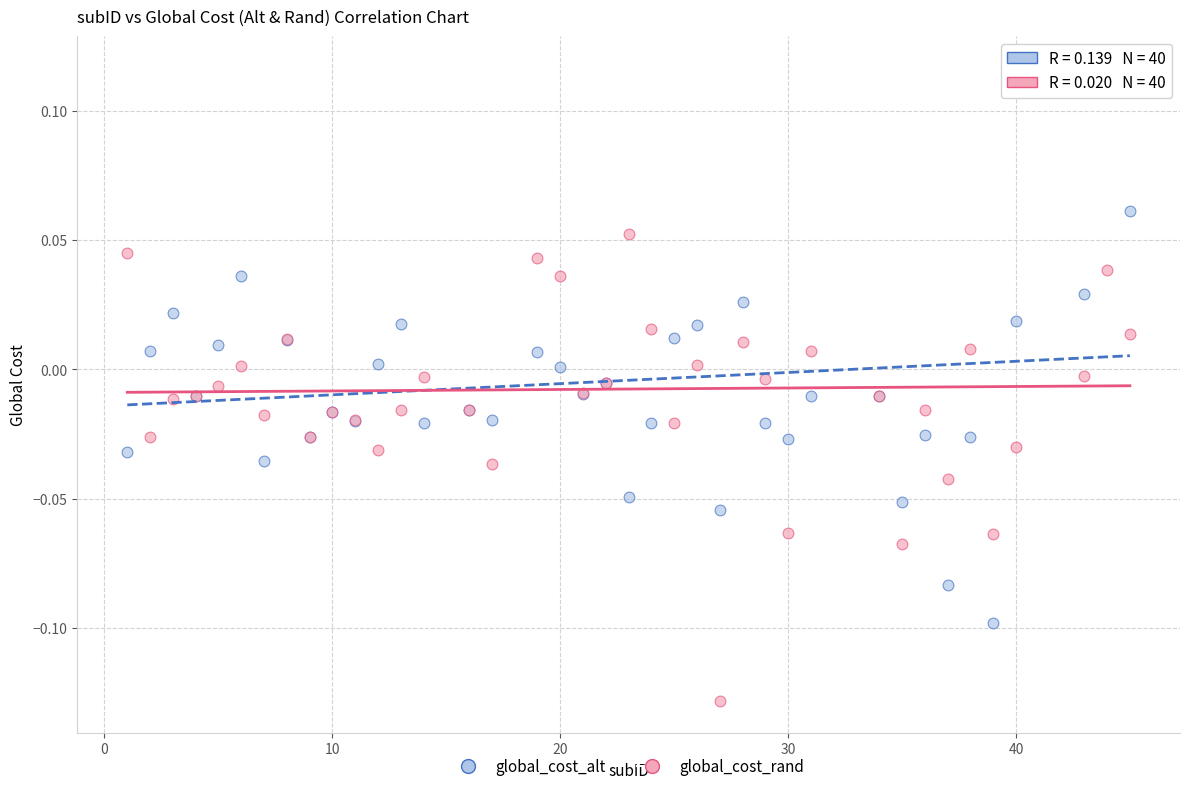

Which series reaches the minimum Y coordinate?

global_cost_rand